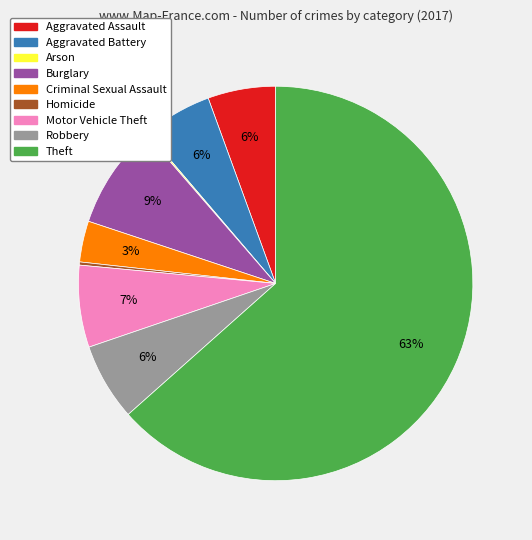

Do Burglary and Aggravated Assault together represent more than half of the pie?

No